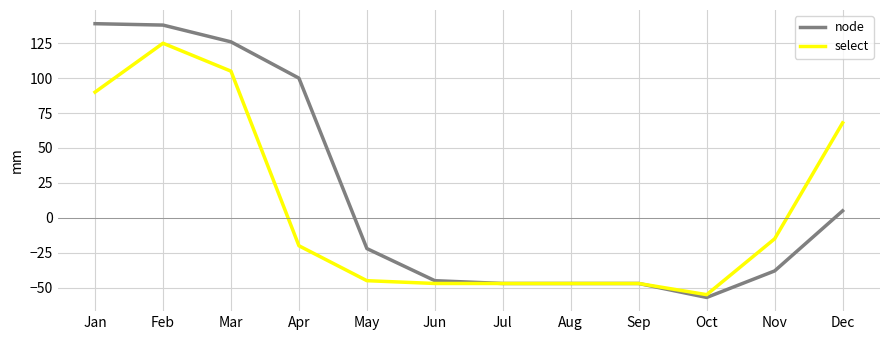

How many positive values does the select series have?

4